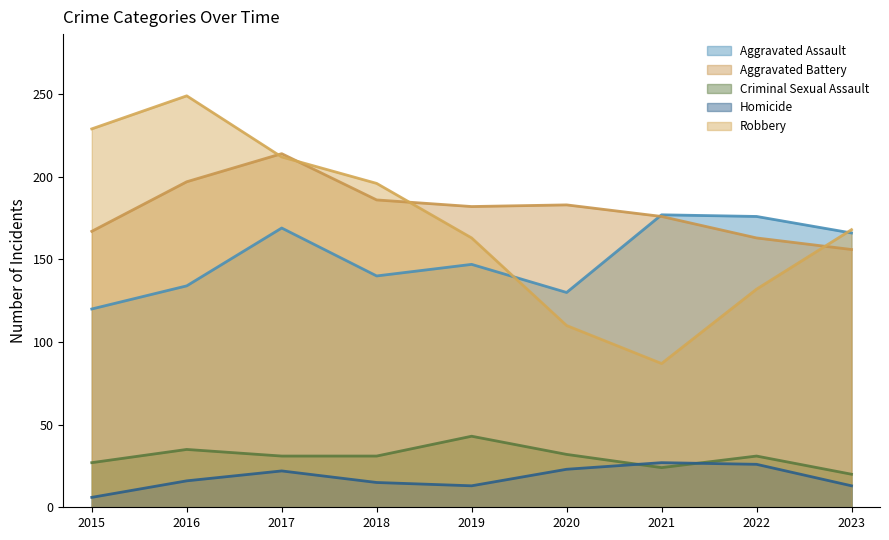

What value does the Robbery series have at 2016?

249